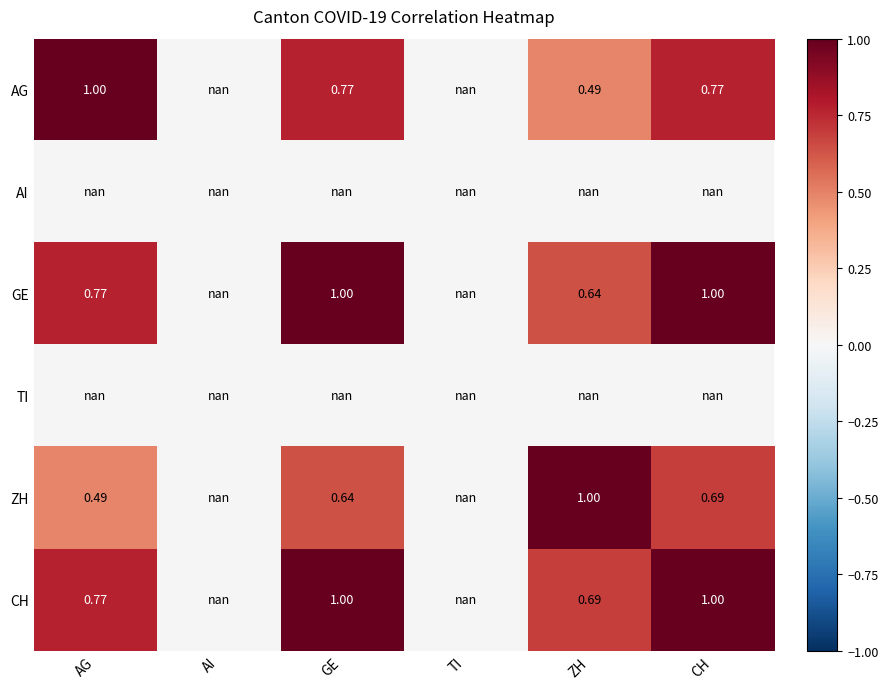

Which category has the highest value in the AI series?

AG